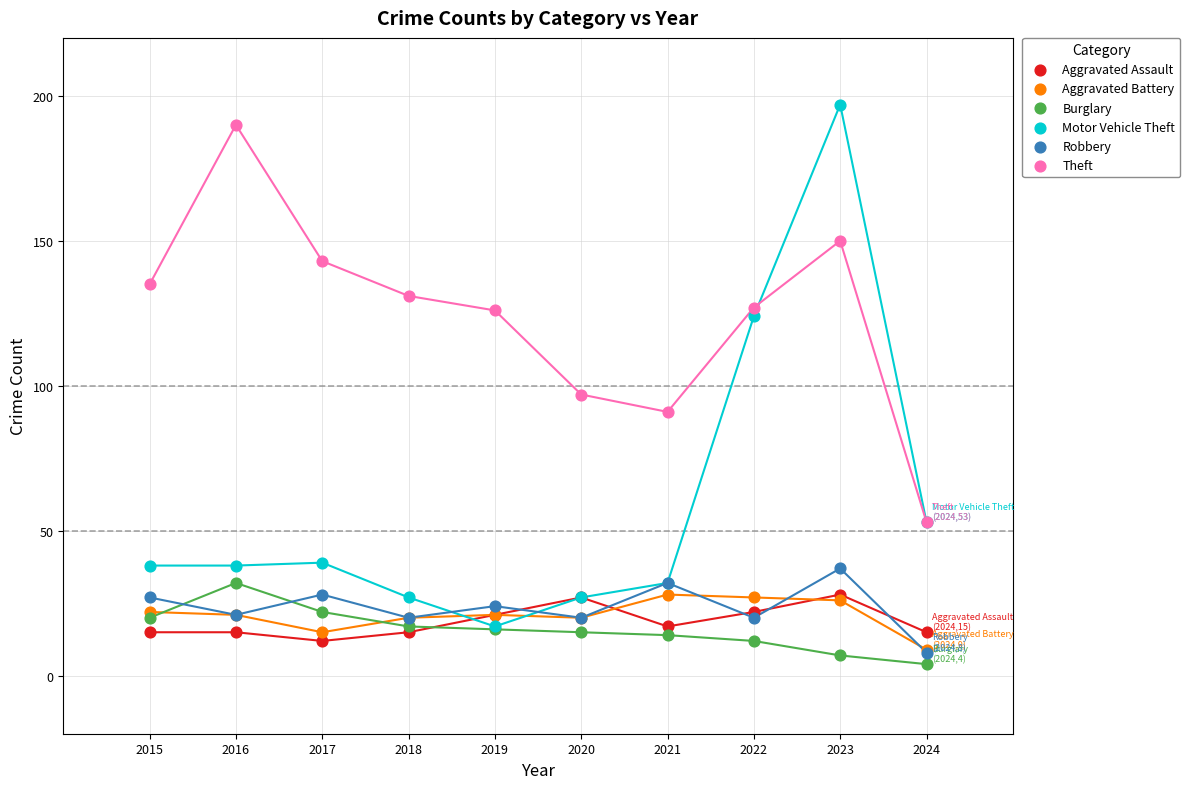

What are all the series names shown in the legend?

Aggravated Assault, Aggravated Battery, Burglary, Motor Vehicle Theft, Robbery, Theft